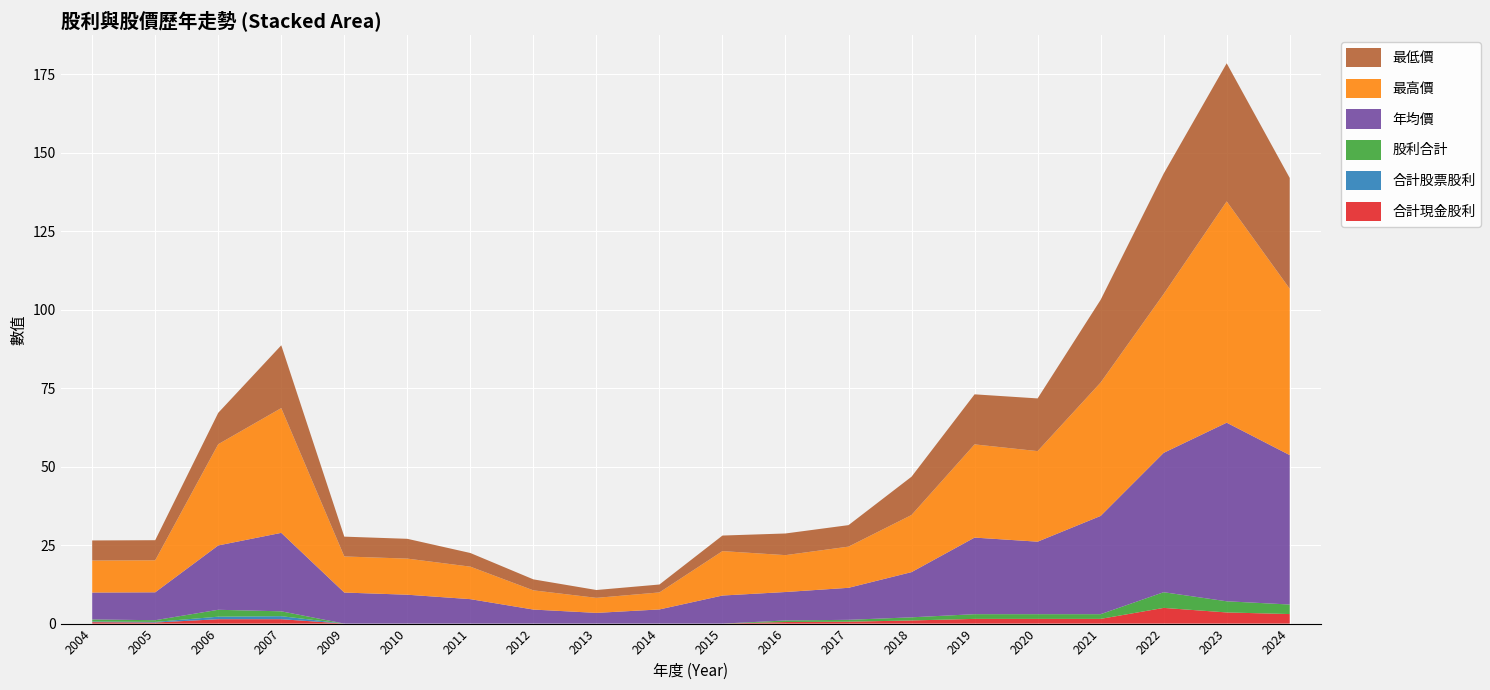

Reading left to right, list all the values displayed in this chart.

合計現金股利: 2004=0.5	2005=0.3	2006=1.4	2007=1.4	2009=0.0	2010=0.0	2011=0.0	2012=0.0	2013=0.0	2014=0.0	2015=0.0	2016=0.5	2017=0.6	2018=1.0	2019=1.5	2020=1.5	2021=1.5	2022=5.0	2023=3.6	2024=3.0
合計股票股利: 2004=0.2	2005=0.2	2006=0.8	2007=1.0	2009=0.0	2010=0.0	2011=0.0	2012=0.0	2013=0.0	2014=0.0	2015=0.0	2016=0.0	2017=0.0	2018=0.0	2019=0.0	2020=0.0	2021=0.0	2022=0.0	2023=0.0	2024=0.0
股利合計: 2004=0.7	2005=0.5	2006=2.2	2007=1.5	2009=0.0	2010=0.0	2011=0.0	2012=0.0	2013=0.0	2014=0.0	2015=0.0	2016=0.5	2017=0.6	2018=1.0	2019=1.5	2020=1.5	2021=1.5	2022=5.0	2023=3.6	2024=3.0
年均價: 2004=8.6	2005=8.9	2006=20.5	2007=25.0	2009=9.9	2010=9.2	2011=7.8	2012=4.5	2013=3.4	2014=4.5	2015=8.9	2016=9.1	2017=10.2	2018=14.4	2019=24.4	2020=23.1	2021=31.3	2022=44.4	2023=56.9	2024=47.6
最高價: 2004=10.2	2005=10.2	2006=32.2	2007=39.8	2009=11.5	2010=11.5	2011=10.3	2012=6.1	2013=4.8	2014=5.4	2015=14.2	2016=11.8	2017=13.1	2018=18.2	2019=29.7	2020=28.9	2021=42.5	2022=50.6	2023=70.5	2024=53.0
最低價: 2004=6.4	2005=6.4	2006=10.0	2007=20.0	2009=6.3	2010=6.3	2011=4.3	2012=3.5	2013=2.5	2014=2.5	2015=5.0	2016=6.9	2017=6.8	2018=12.2	2019=15.9	2020=16.8	2021=26.4	2022=38.4	2023=44.0	2024=35.3